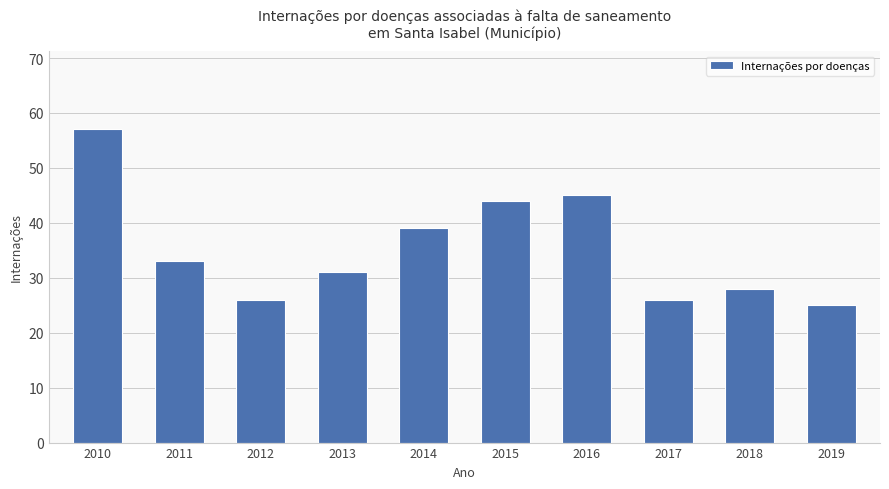

True or false: the data shows 37 at 2010.

False